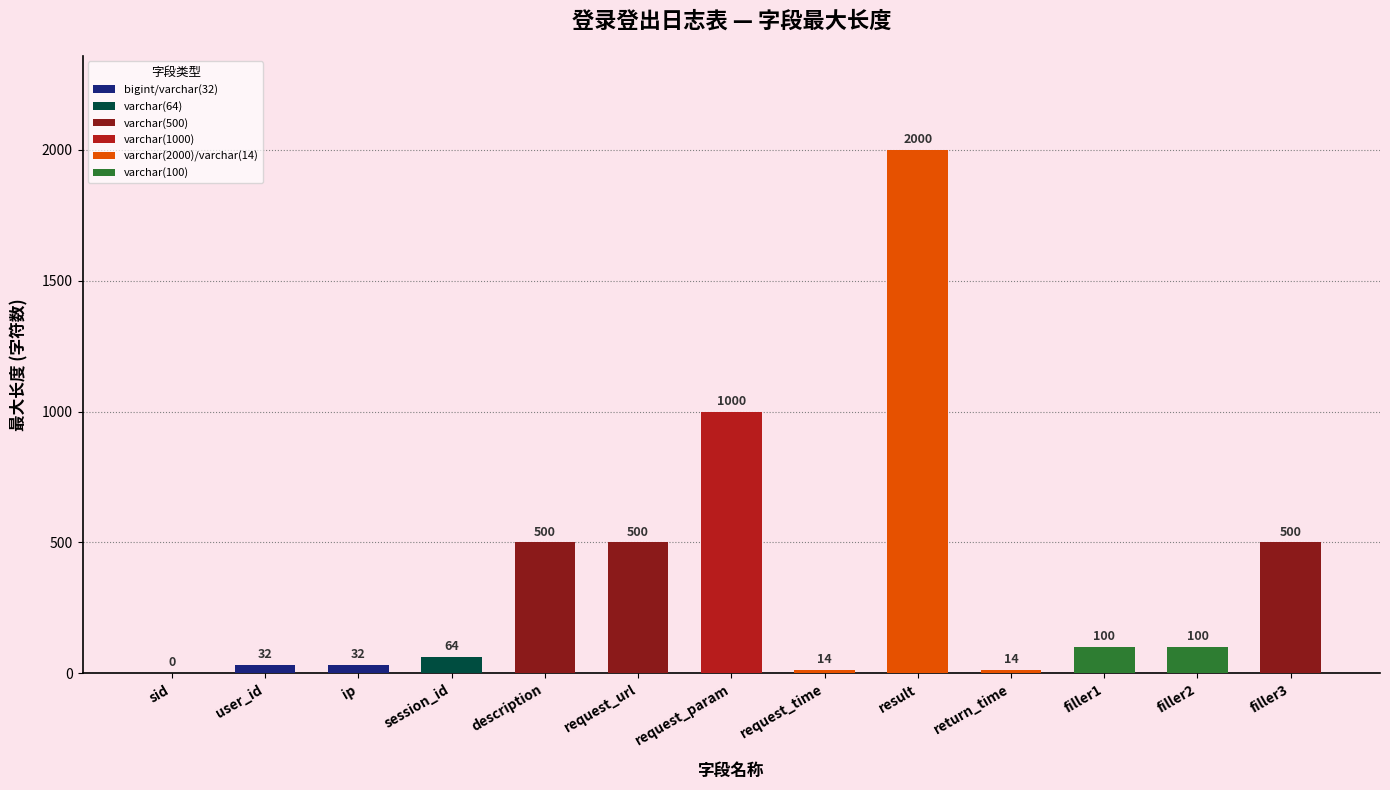

The value at session_id is 64. True or false?

True